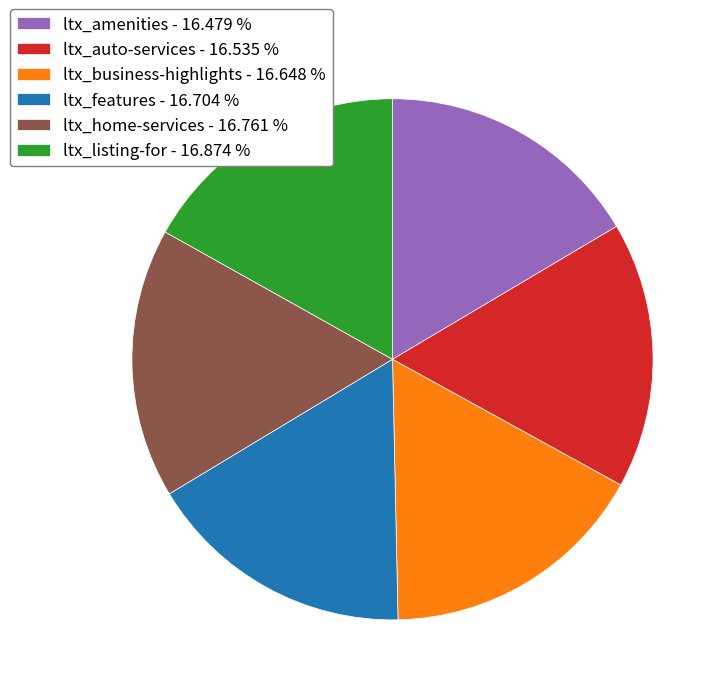

Does ltx_listing-for represent more than half of the total?

No